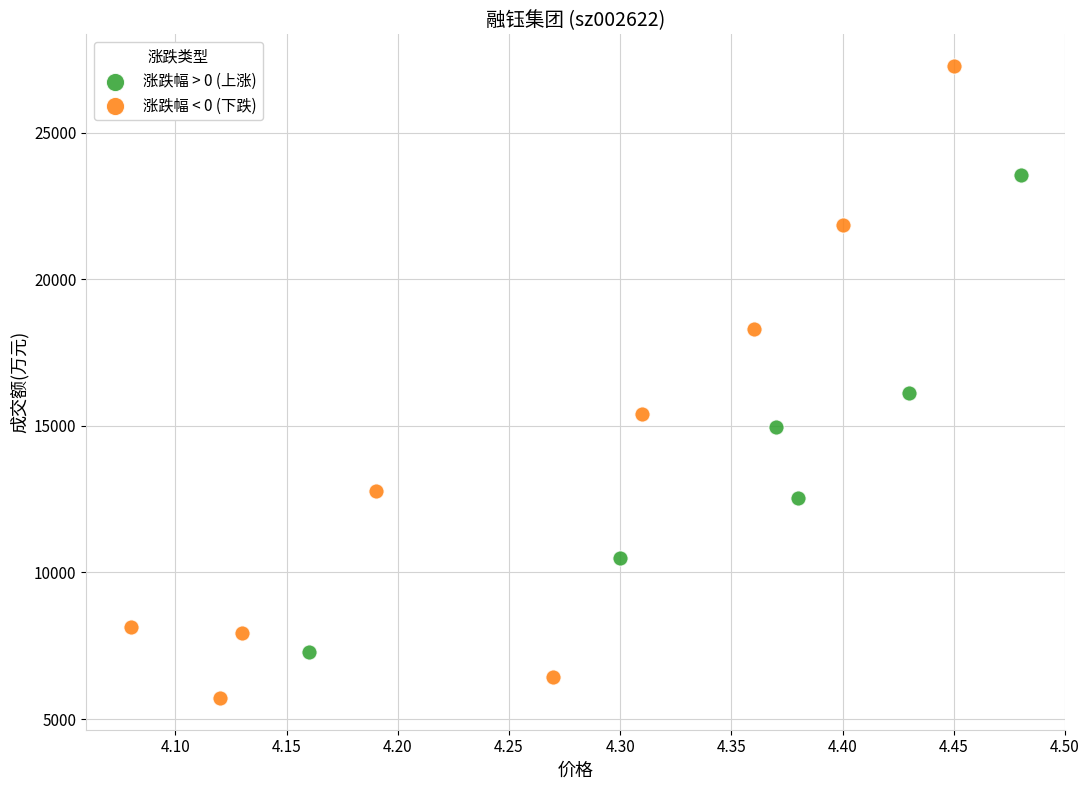

Which series contains the highest Y value?

涨跌幅 < 0 (下跌)